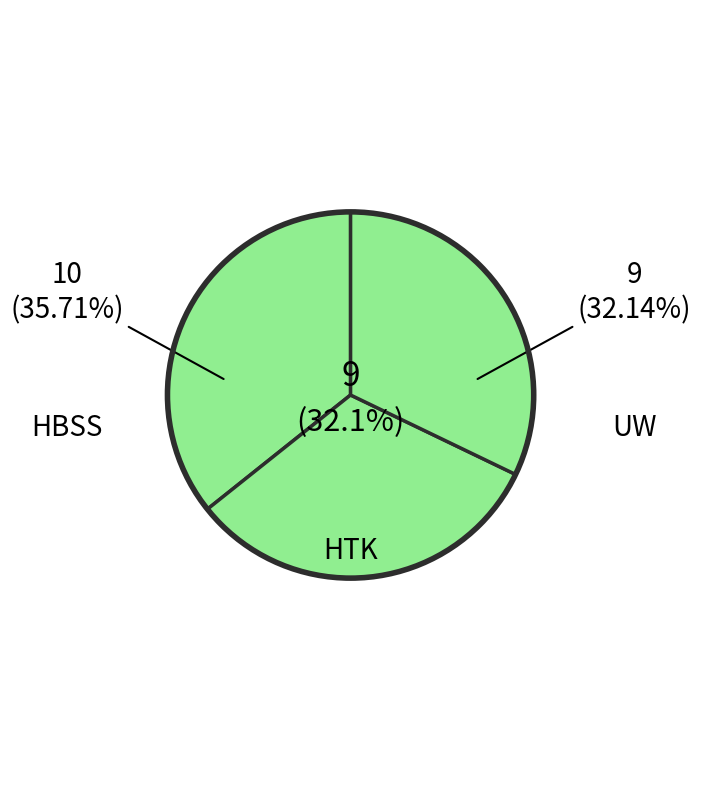

Is there a majority slice in this chart?

No